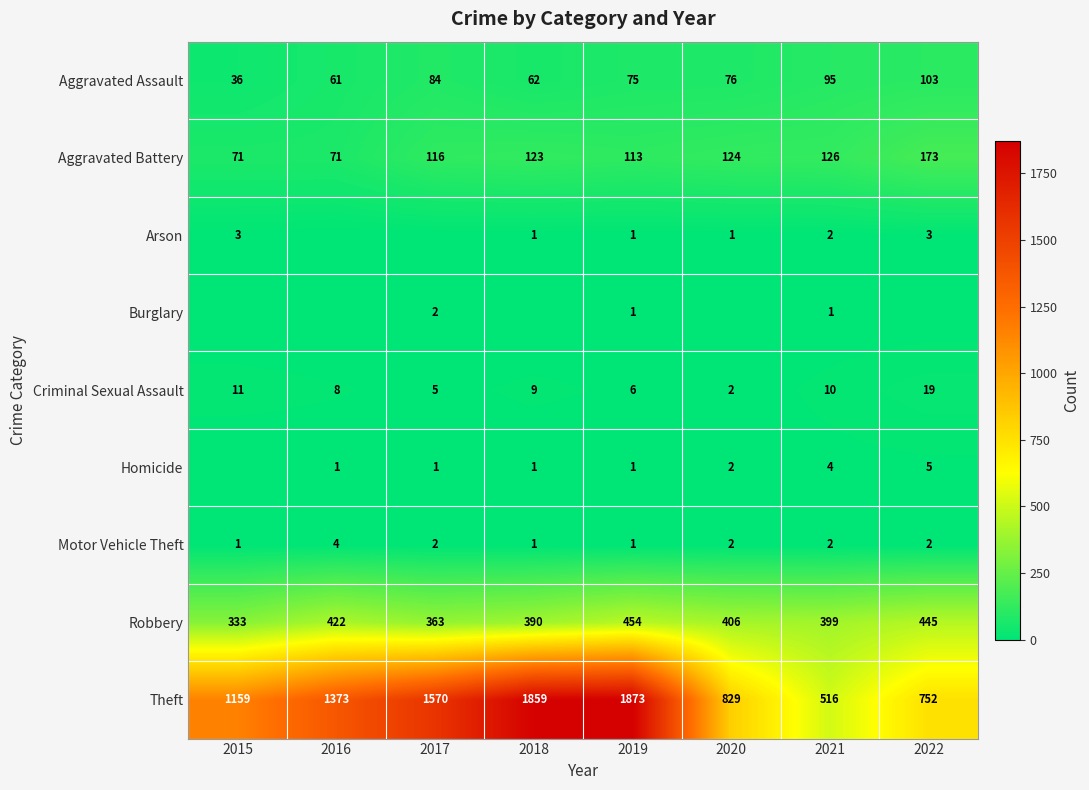

The Motor Vehicle Theft series shows 2 at 2016. True or false?

False